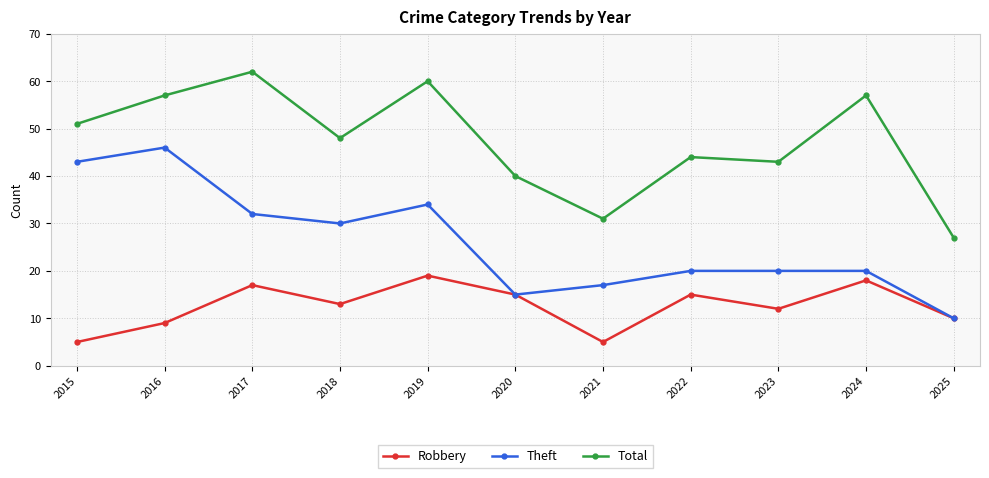

At which category does Theft reach its first local valley?

2018